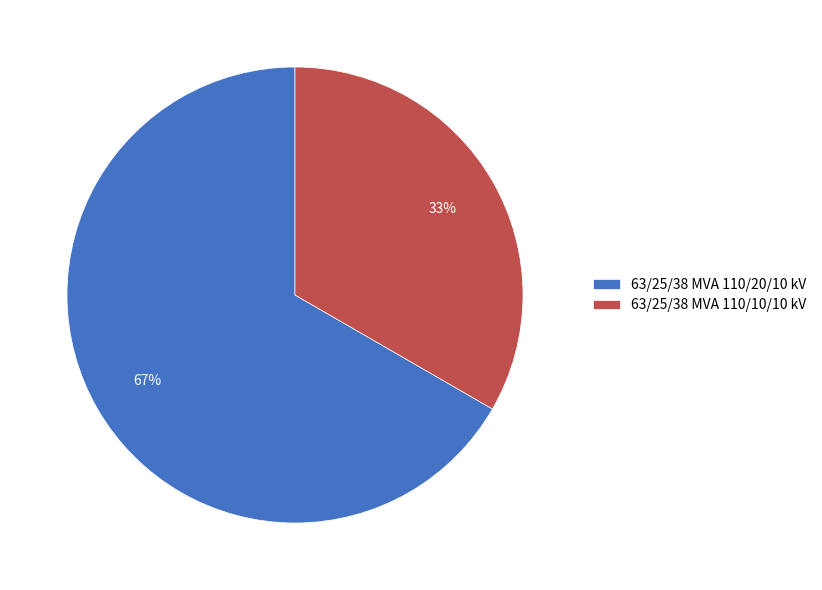

True or false: 63/25/38 MVA 110/10/10 kV accounts for 33% of the total.

True